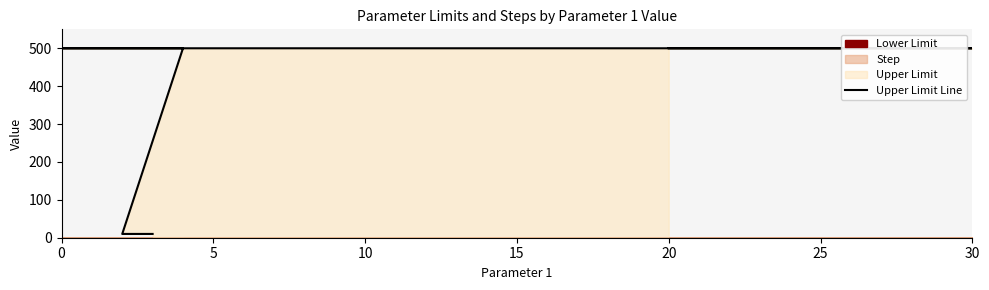

What is the value of the 6th point from the left?

500